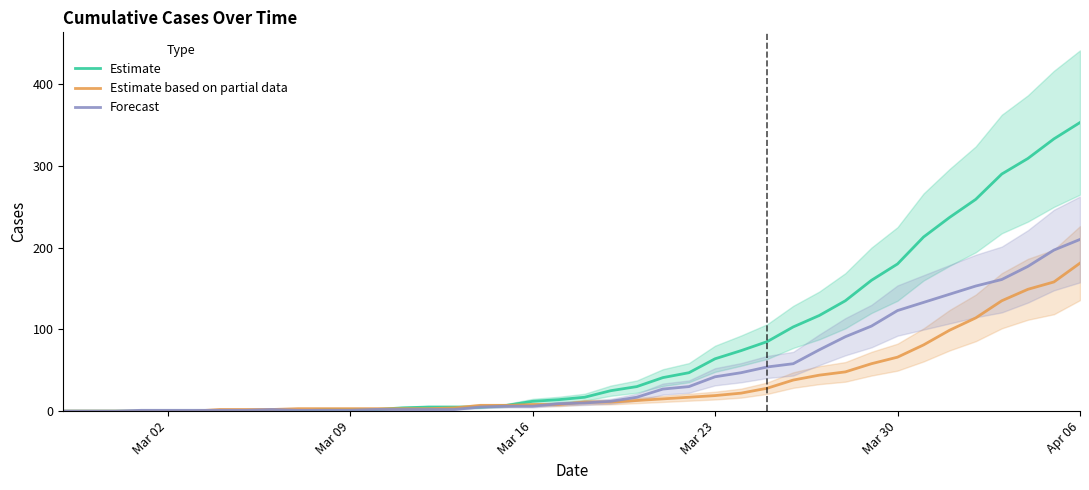

What is the highest value of the Forecast series?

210